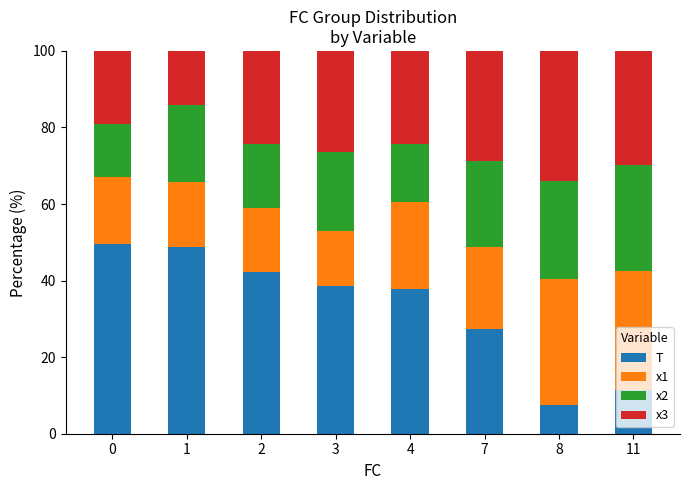

Count the number of categories in the chart.

8